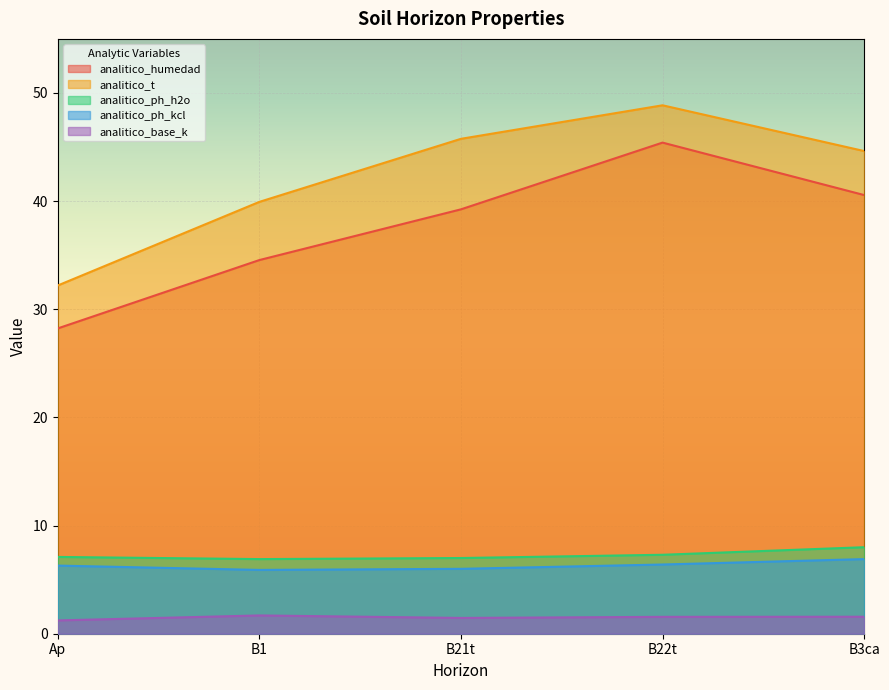

Rank the categories by analitico_ph_h2o value from highest to lowest.

B3ca, B22t, Ap, B21t, B1